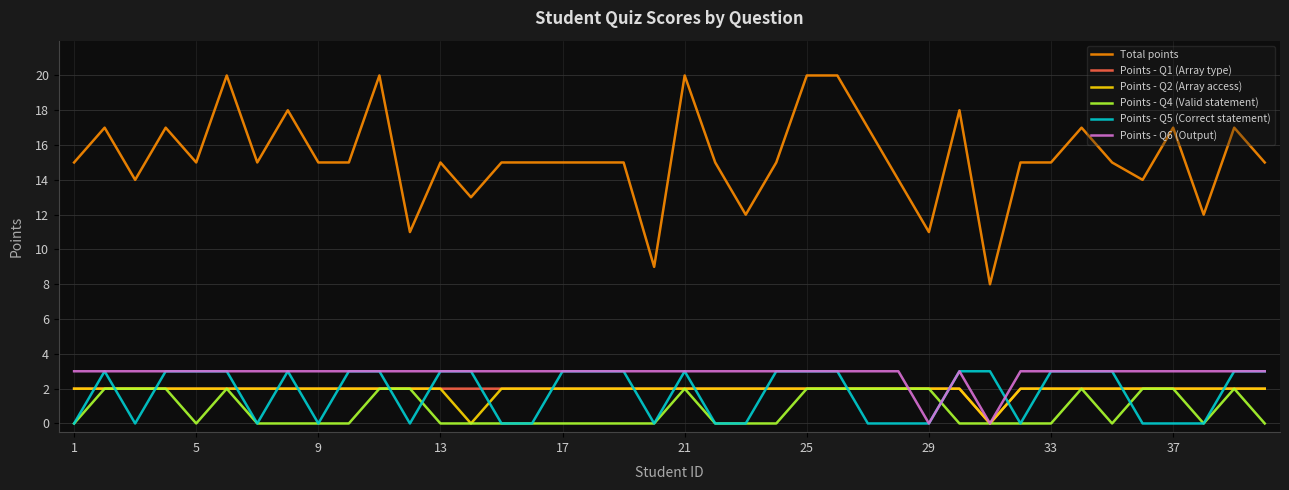

Which series has the widest spread of values?

Total points